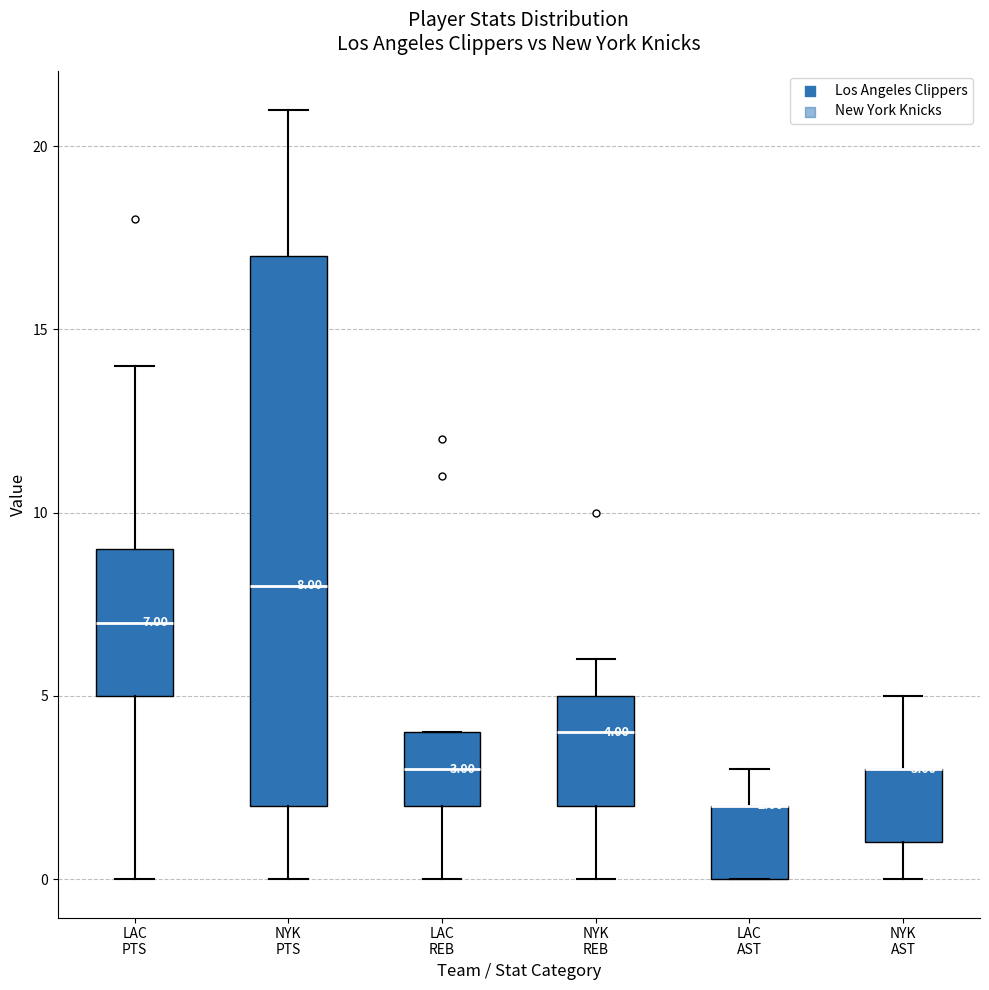

Which box is the tallest, from its lower edge to its upper edge?

NYK PTS